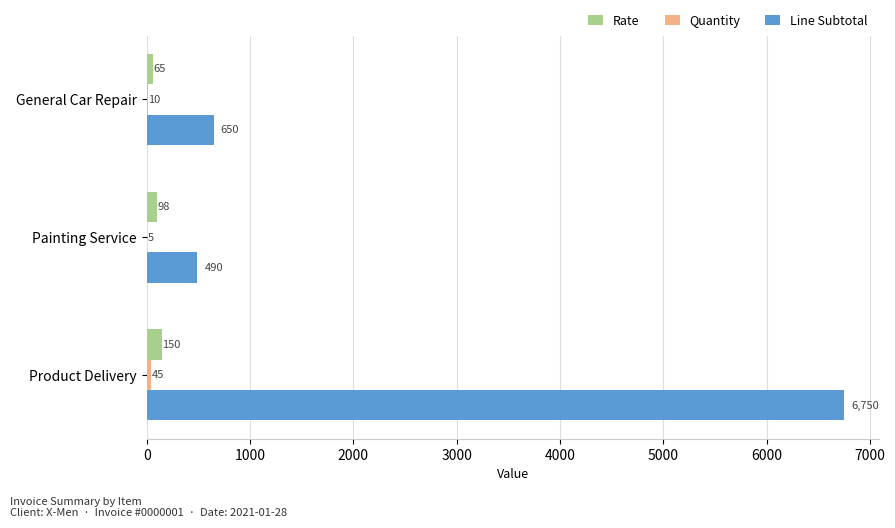

What is the sum of the Line Subtotal values at General Car Repair and Painting Service?

1140